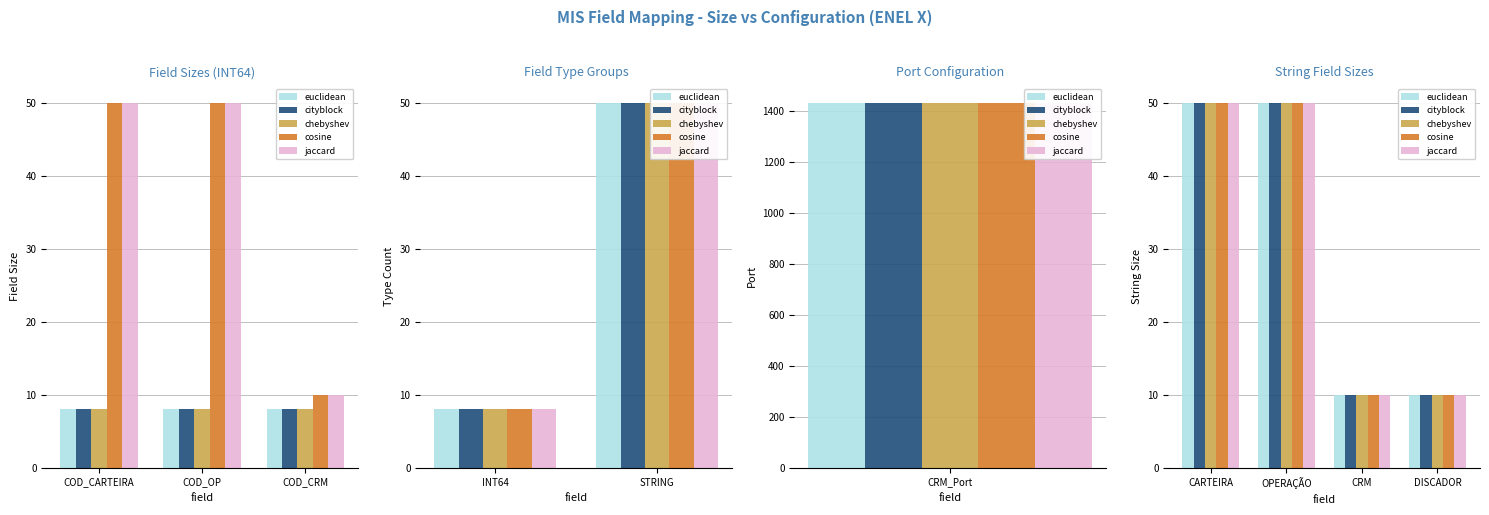

Rank the series by their maximum value, from highest to lowest.

euclidean, cityblock, chebyshev, cosine, jaccard